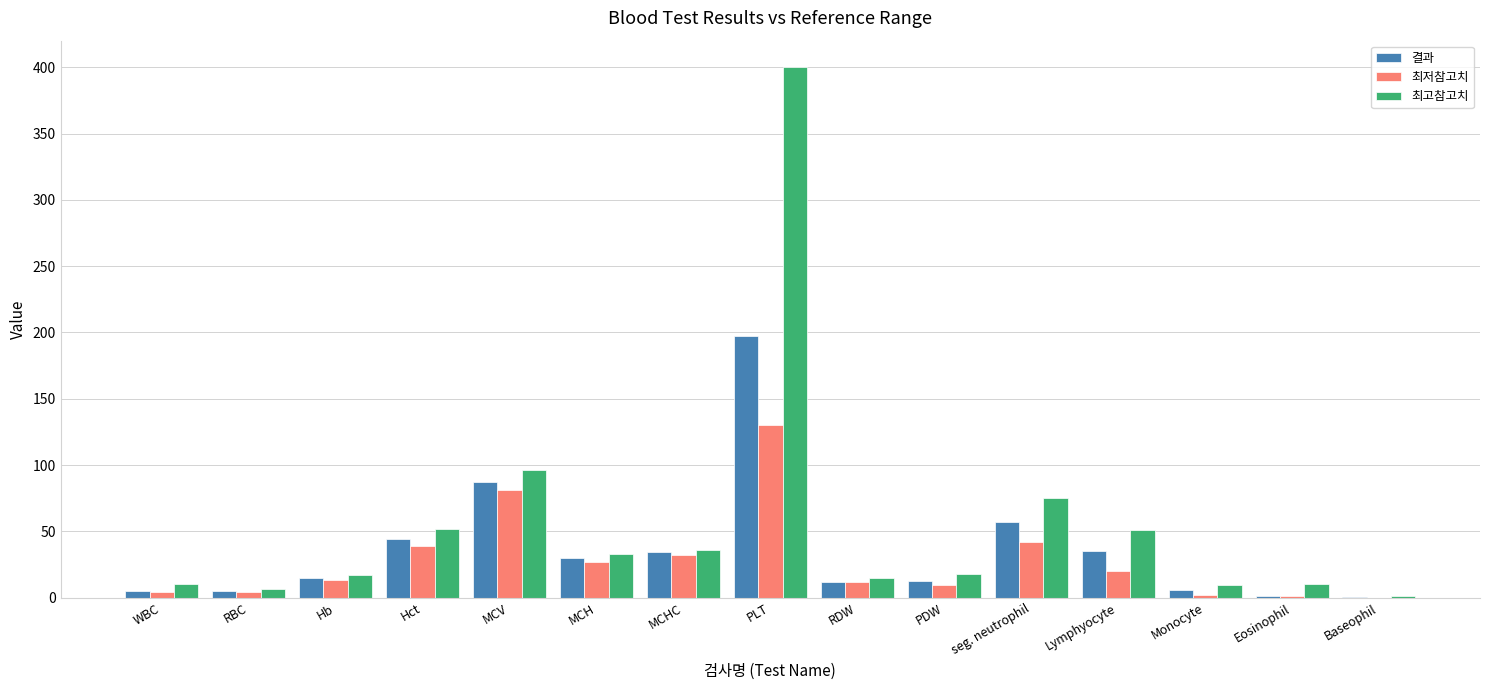

What is the maximum value shown in the chart?

400.0